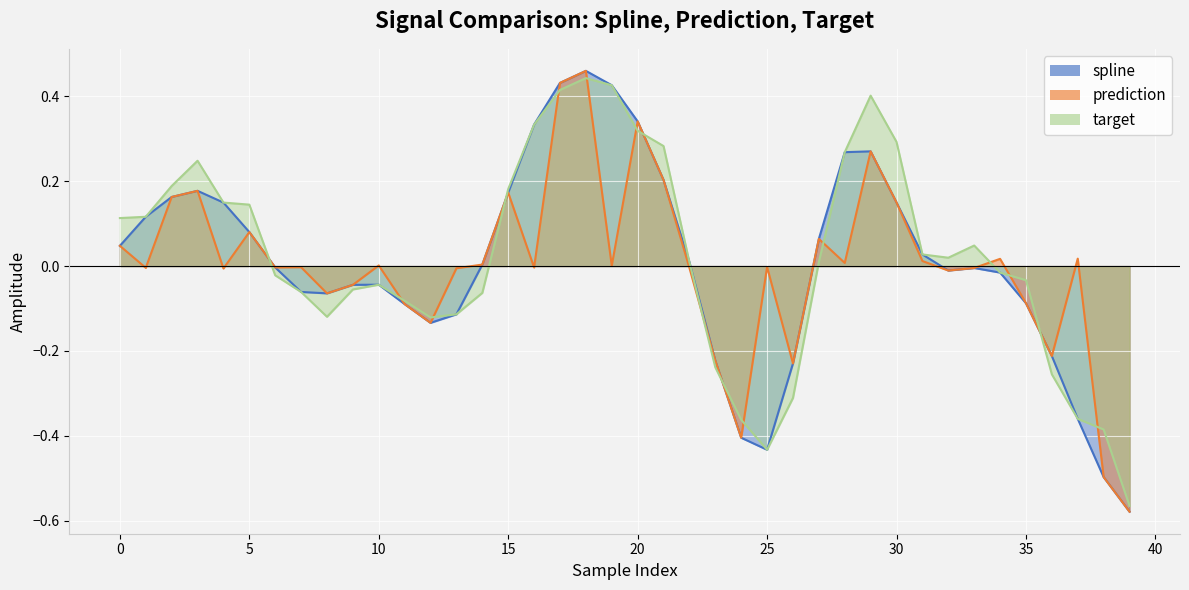

What is the lowest value of the target series?

-0.6